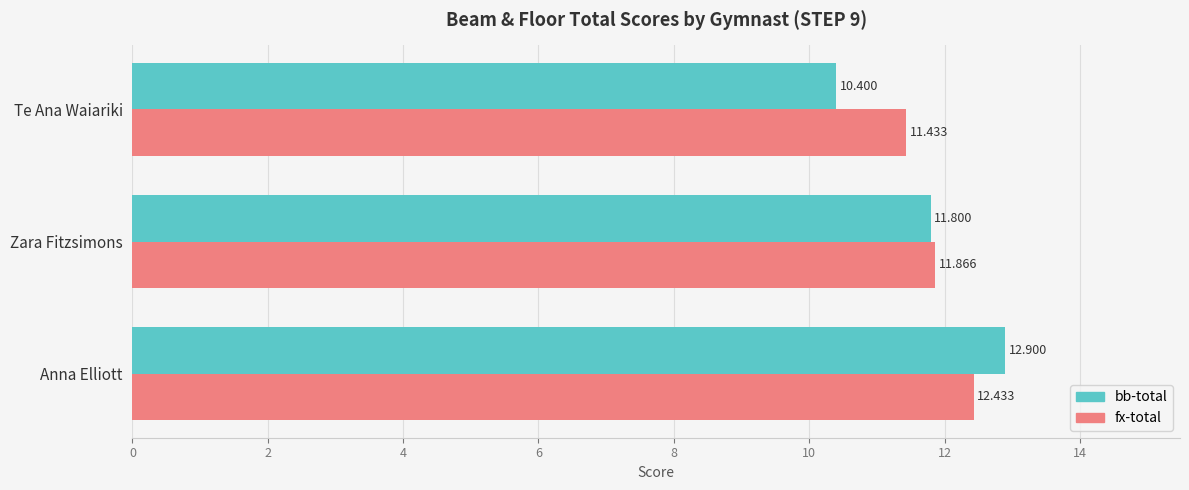

Between Anna Elliott and Zara Fitzsimons, which series saw the biggest shift?

bb-total